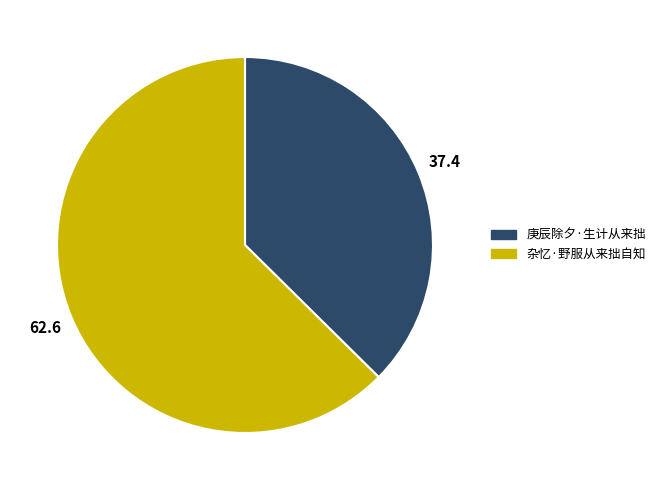

Is it true that 庚辰除夕·生计从来拙 is 31% of the pie?

False